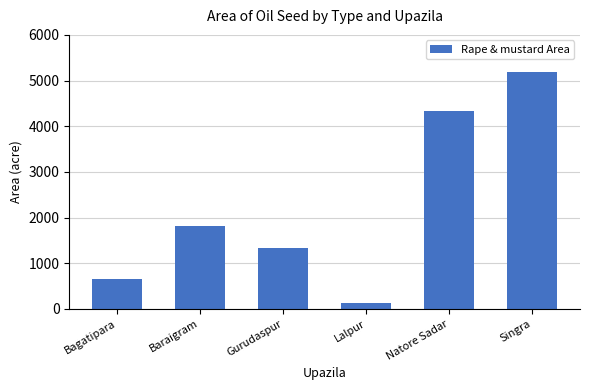

What is the difference between the second highest and second lowest values?

3670